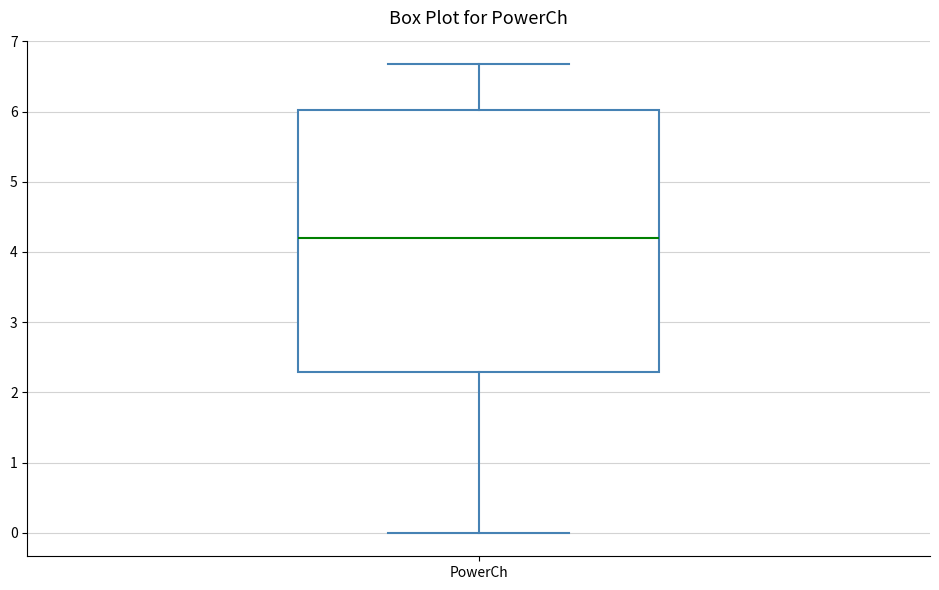

Read this box plot against the y-axis: the position of the median line, the range covered by the box, and the ends of both whiskers. The values are not printed on the chart, so give them approximately, as read against the axis.

median 4.2, box 2.3 to 6.0, whiskers 0.0 to 6.7